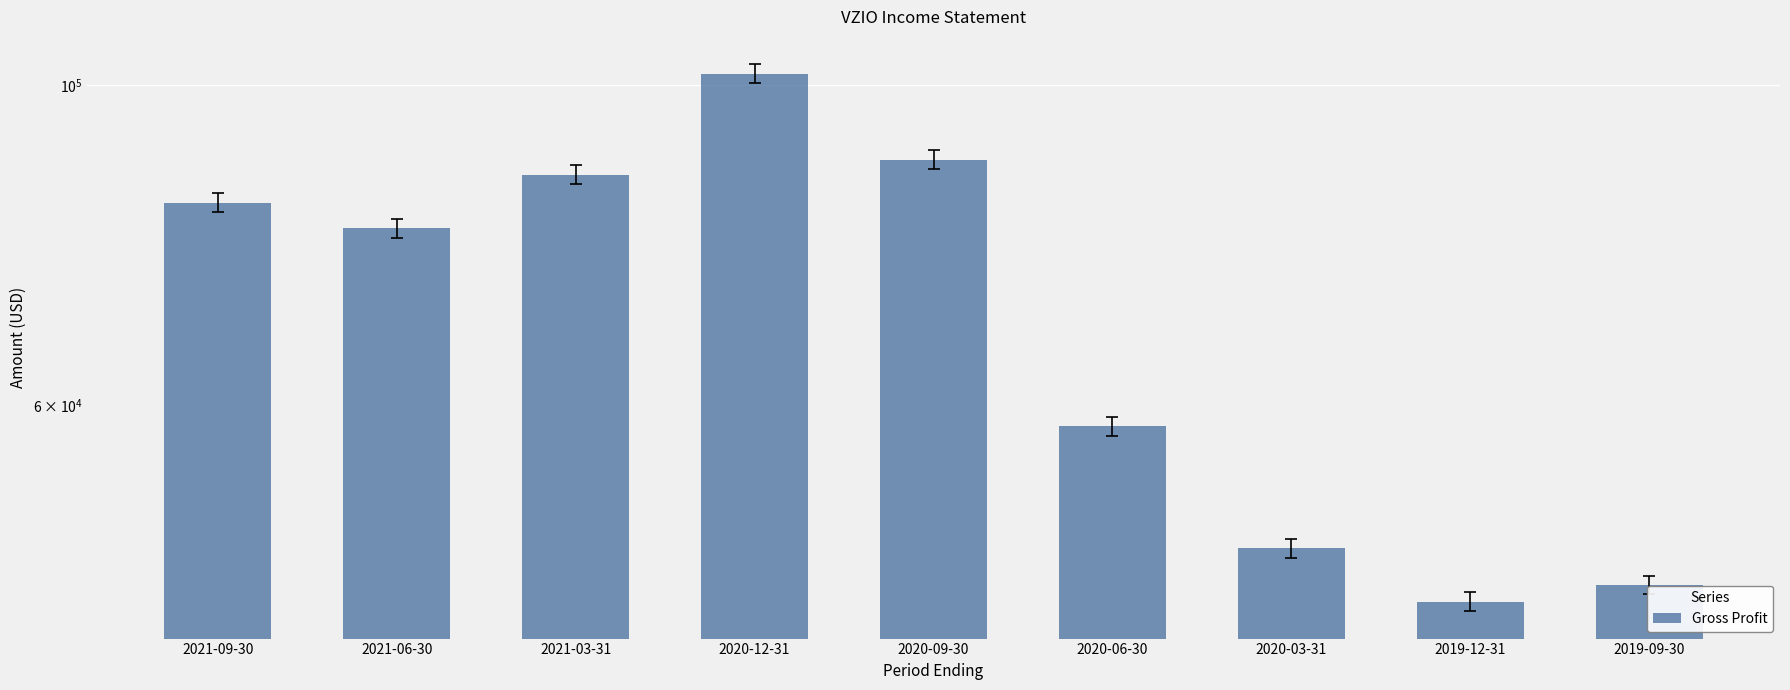

What is the approximate value at 2020-12-31?

101900